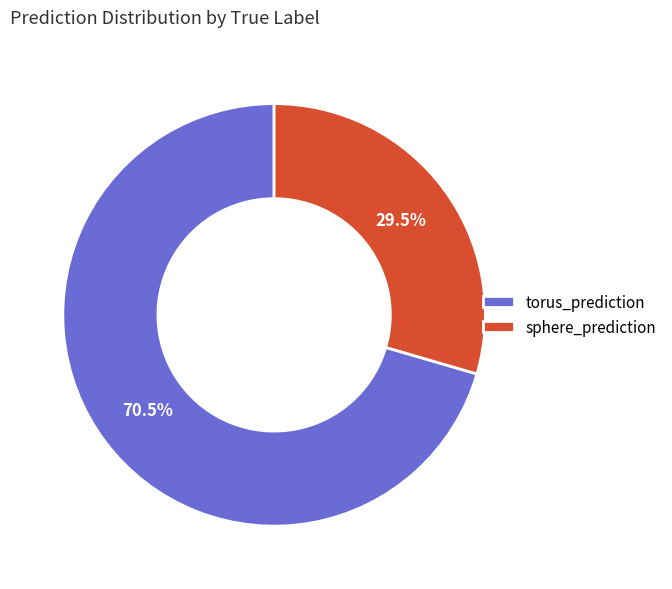

What is the total percentage of sphere_prediction and torus_prediction?

100.0%